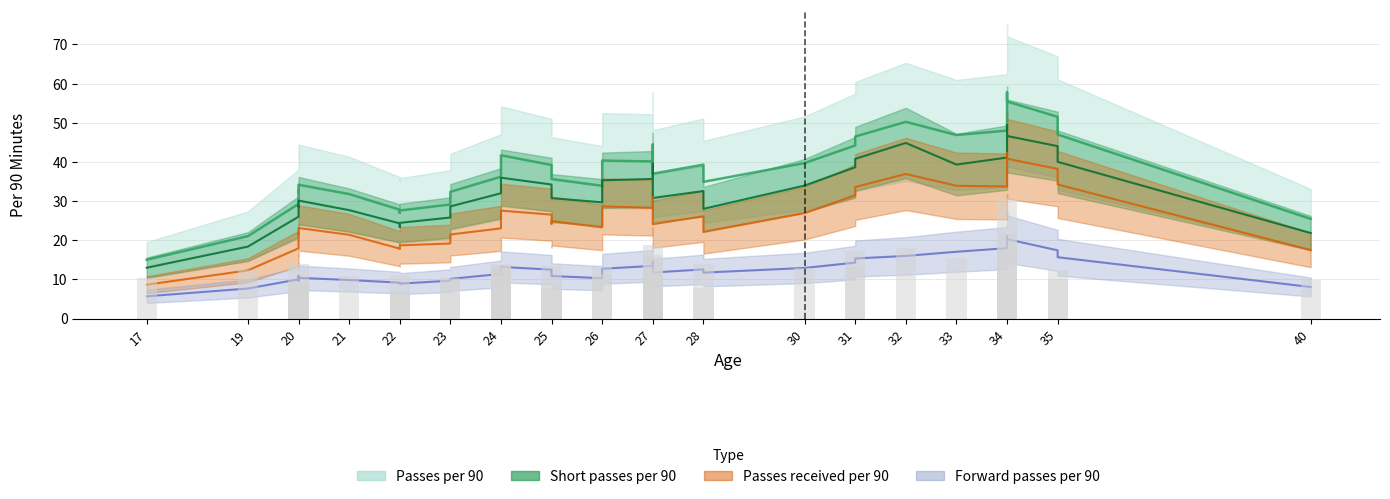

What is the value of the Passes received per 90 bar at the 16th from the left?

35.8